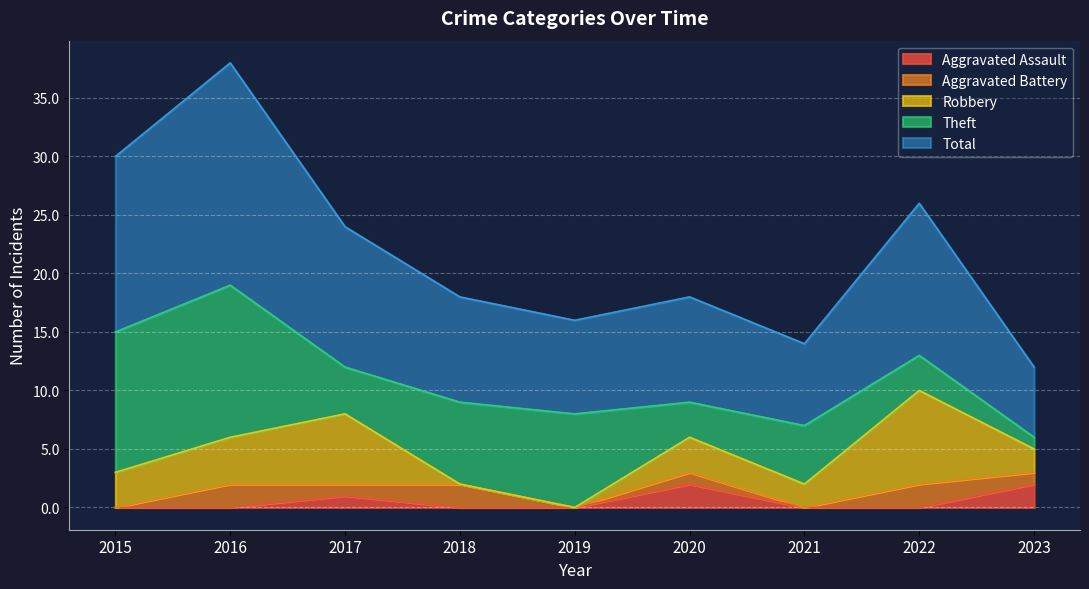

Which series has the widest spread of values?

Total